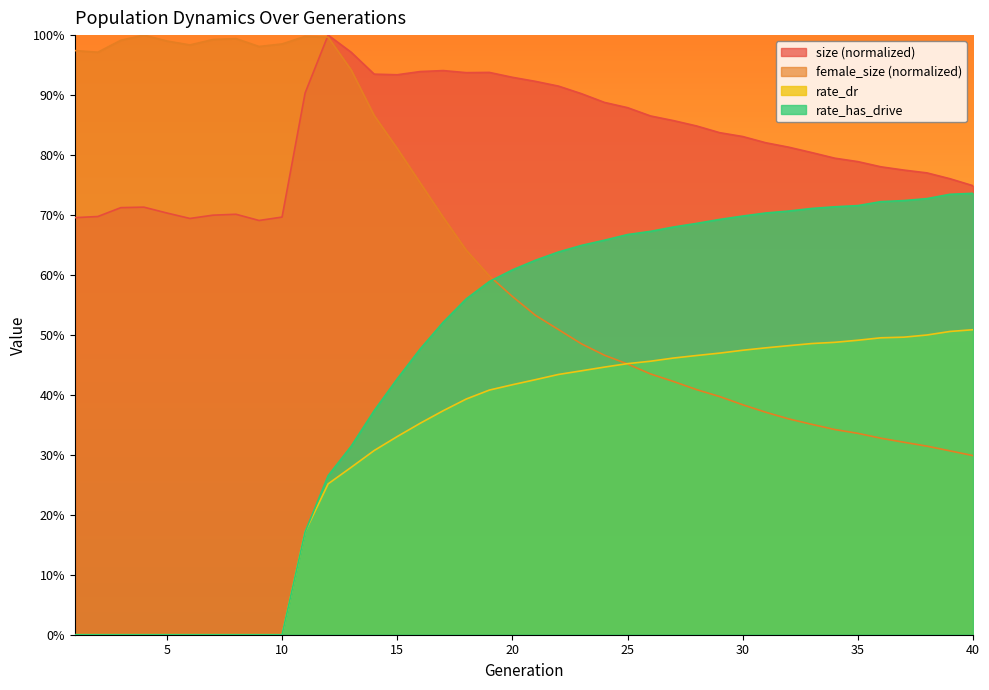

What is the average value of the female_size series?

0.6